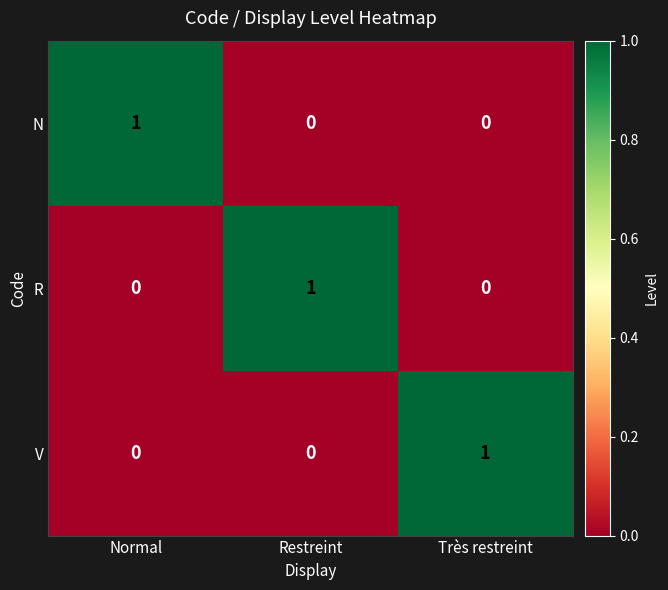

The R series shows 1 at Restreint. True or false?

True